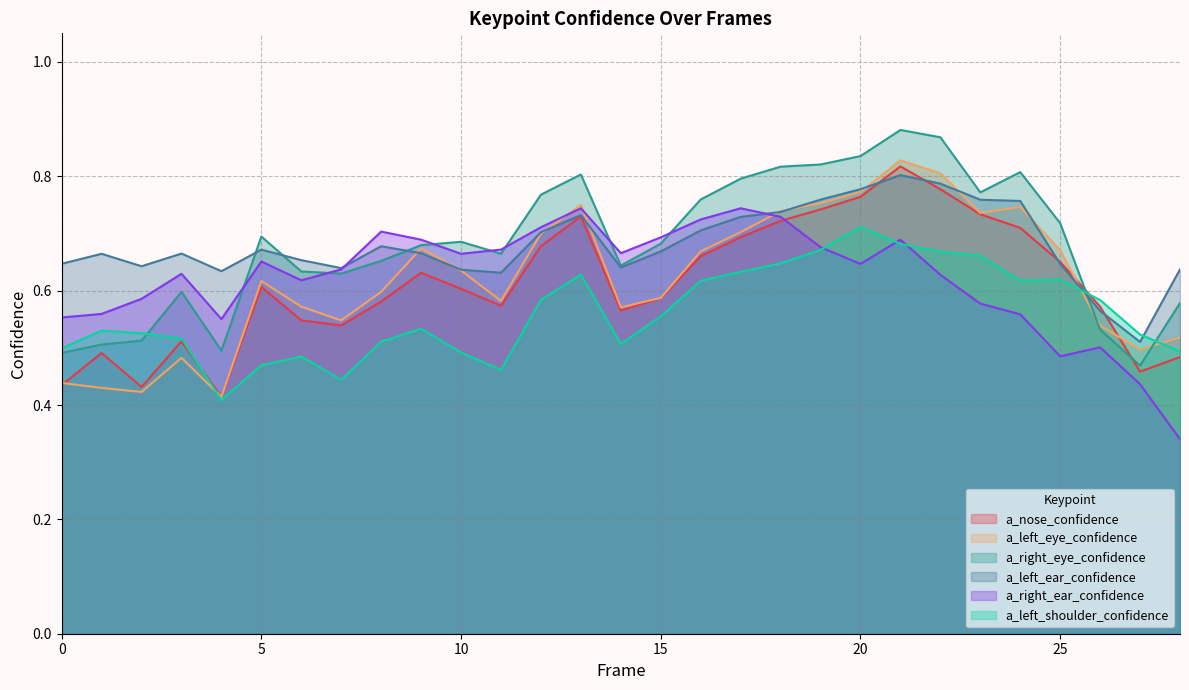

Between 14 and 19, which series saw the biggest shift?

a_left_eye_confidence